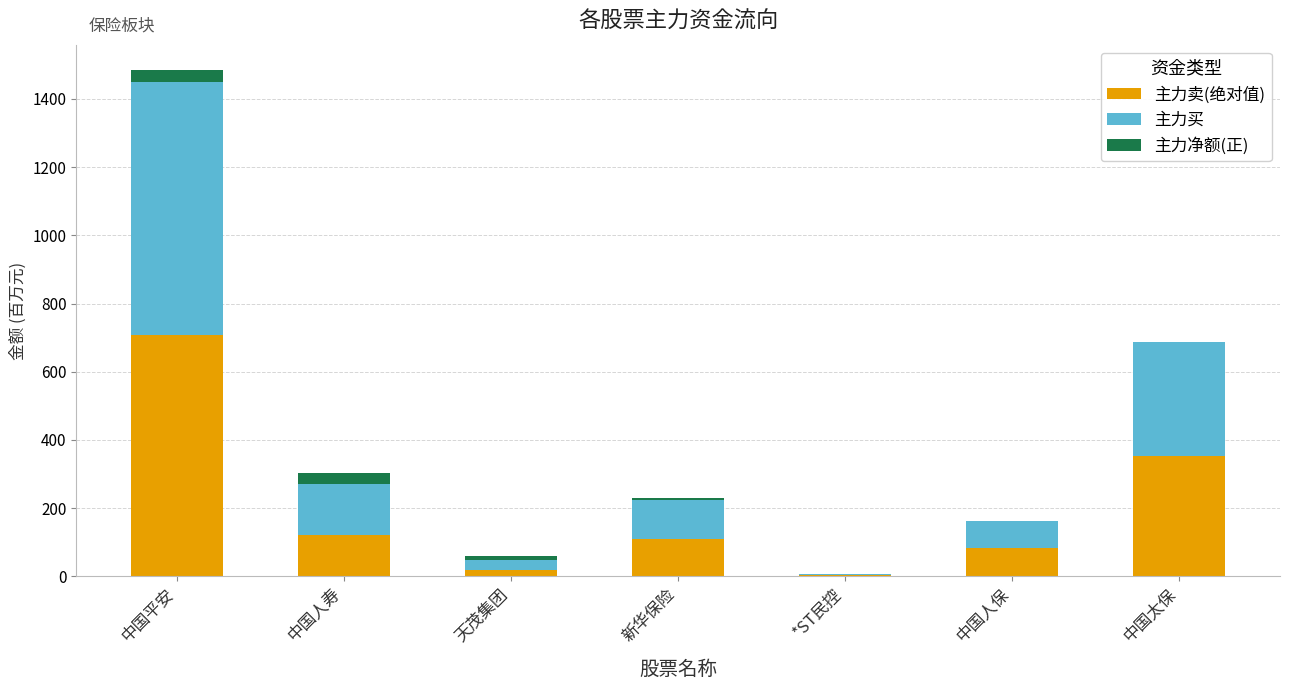

The value of 主力卖(绝对值) at 中国平安 is 1005.8. True or false?

False